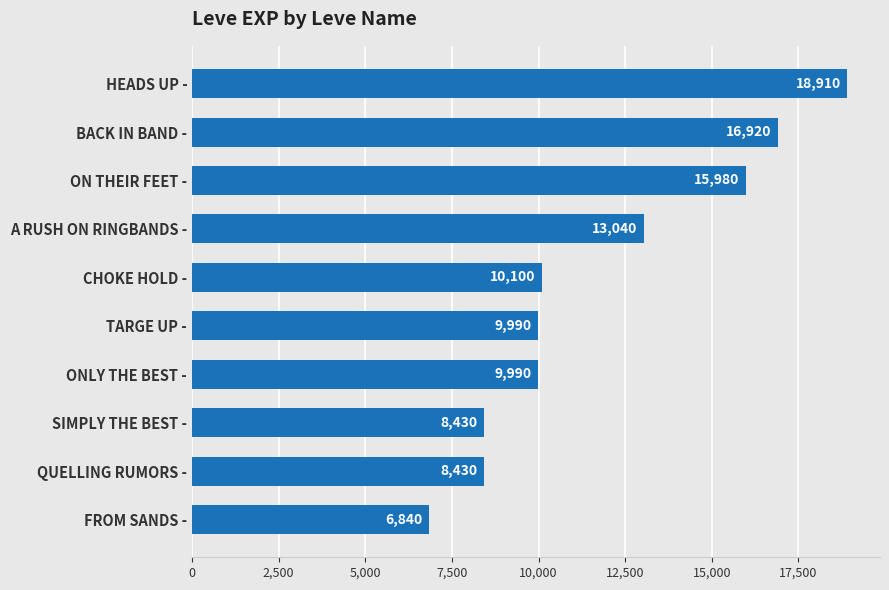

The chart shows a value of 12144 at HEADS UP -. True or false?

False